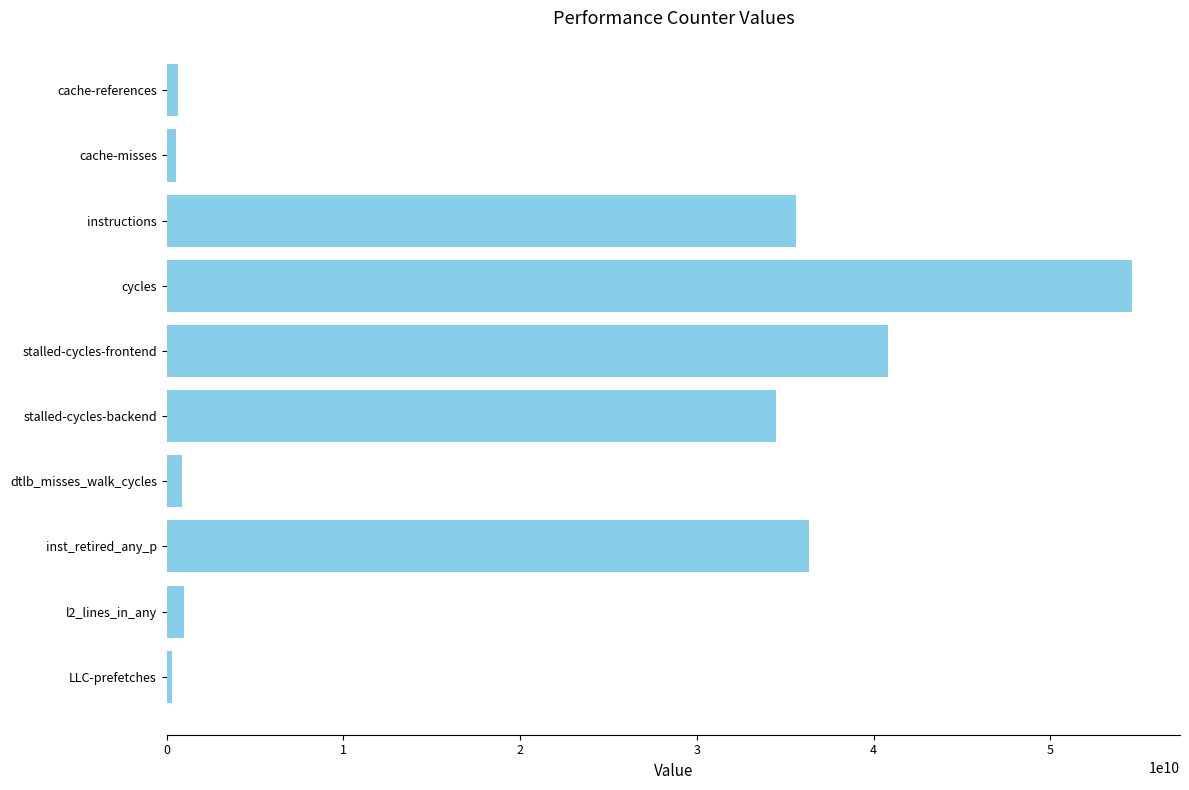

The chart shows a value of 15192587398 at inst_retired_any_p. True or false?

False